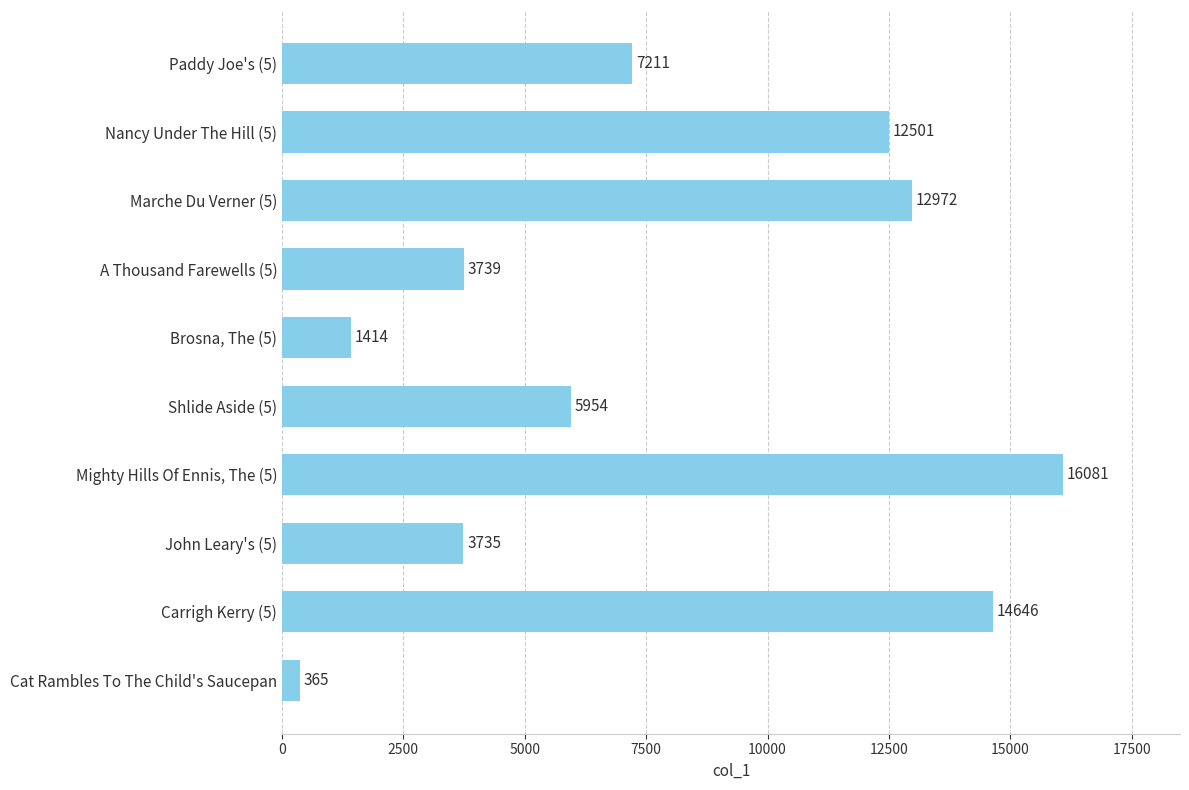

What is the greatest value displayed?

16081